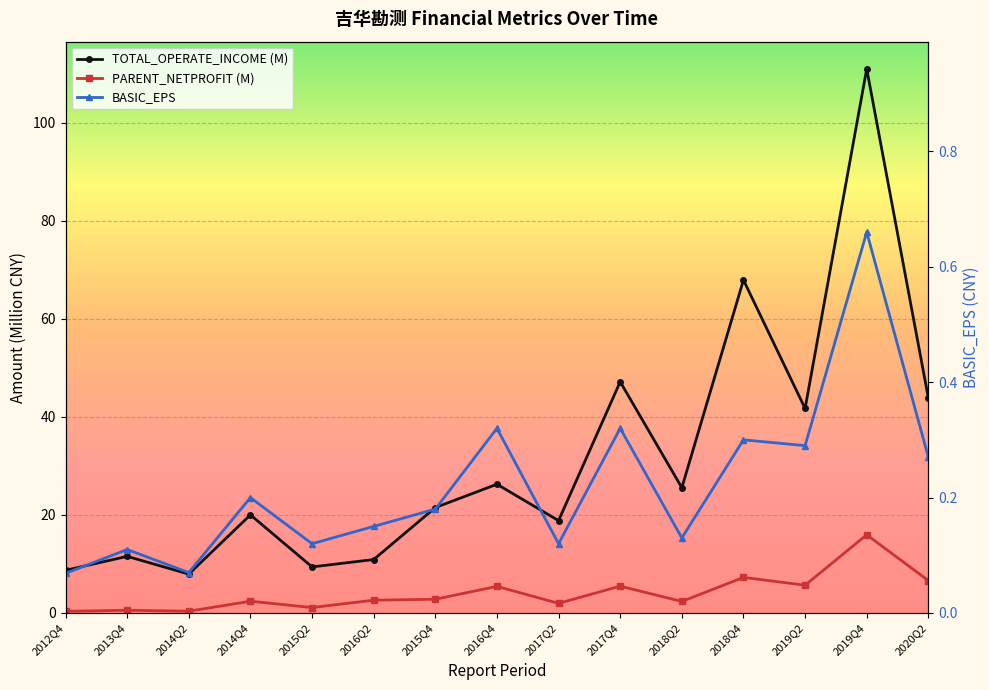

At how many categories does at least one series exceed 52?

2